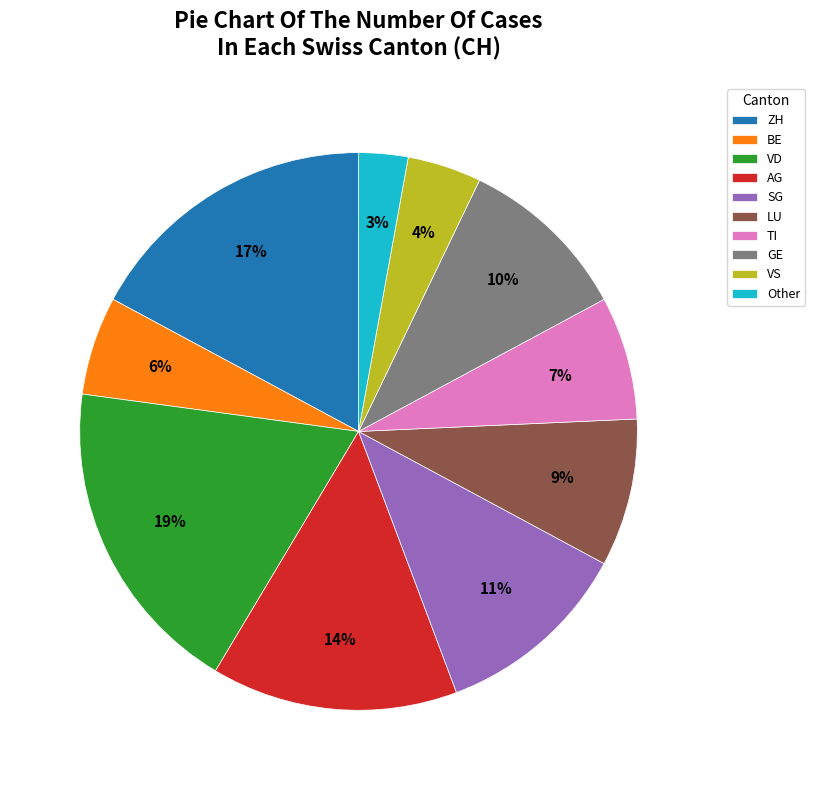

The AG slice represents 23% of the pie. True or false?

False